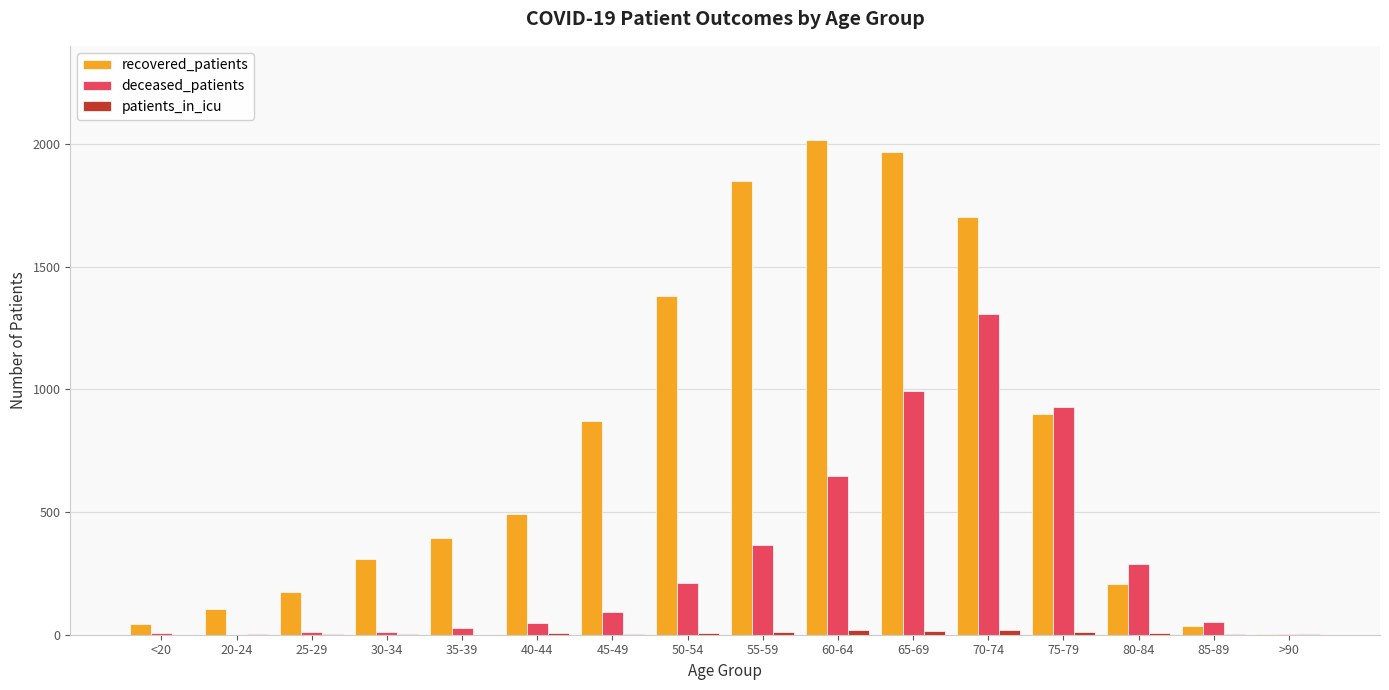

Which category has the highest value in the recovered_patients series?

60-64